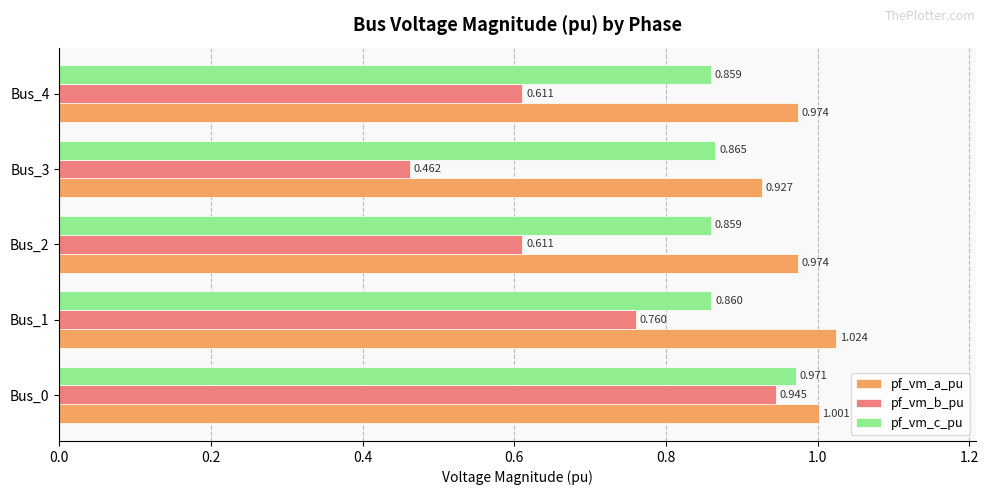

What is the sum of all pf_vm_b_pu values?

3.4